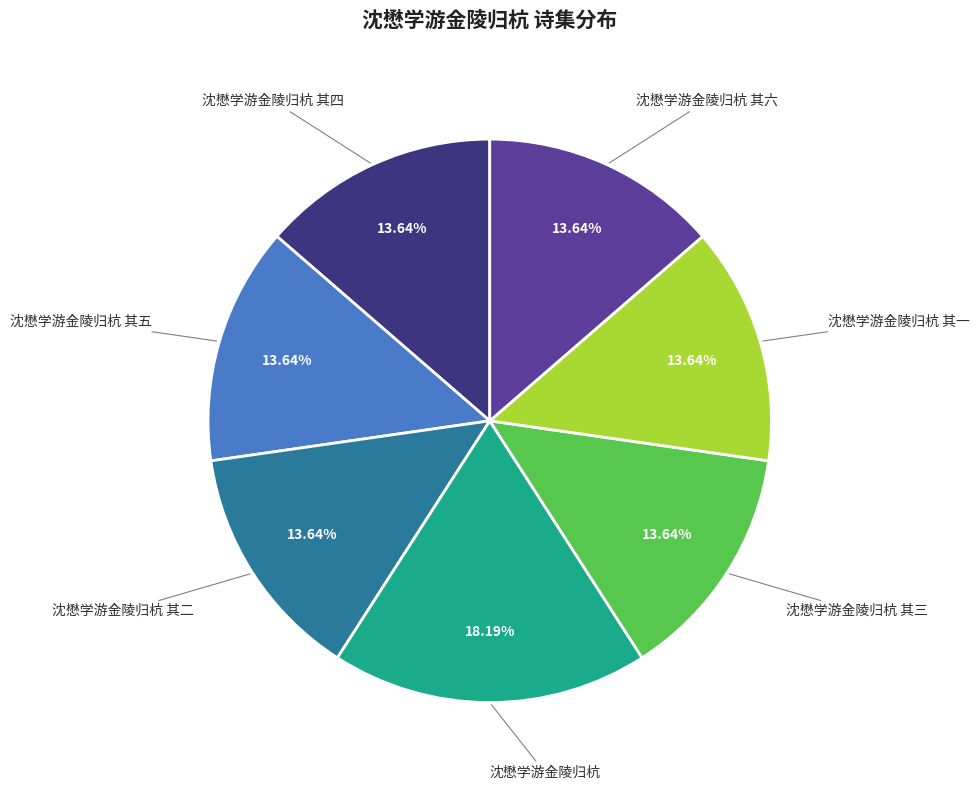

Does any single category account for the majority?

No